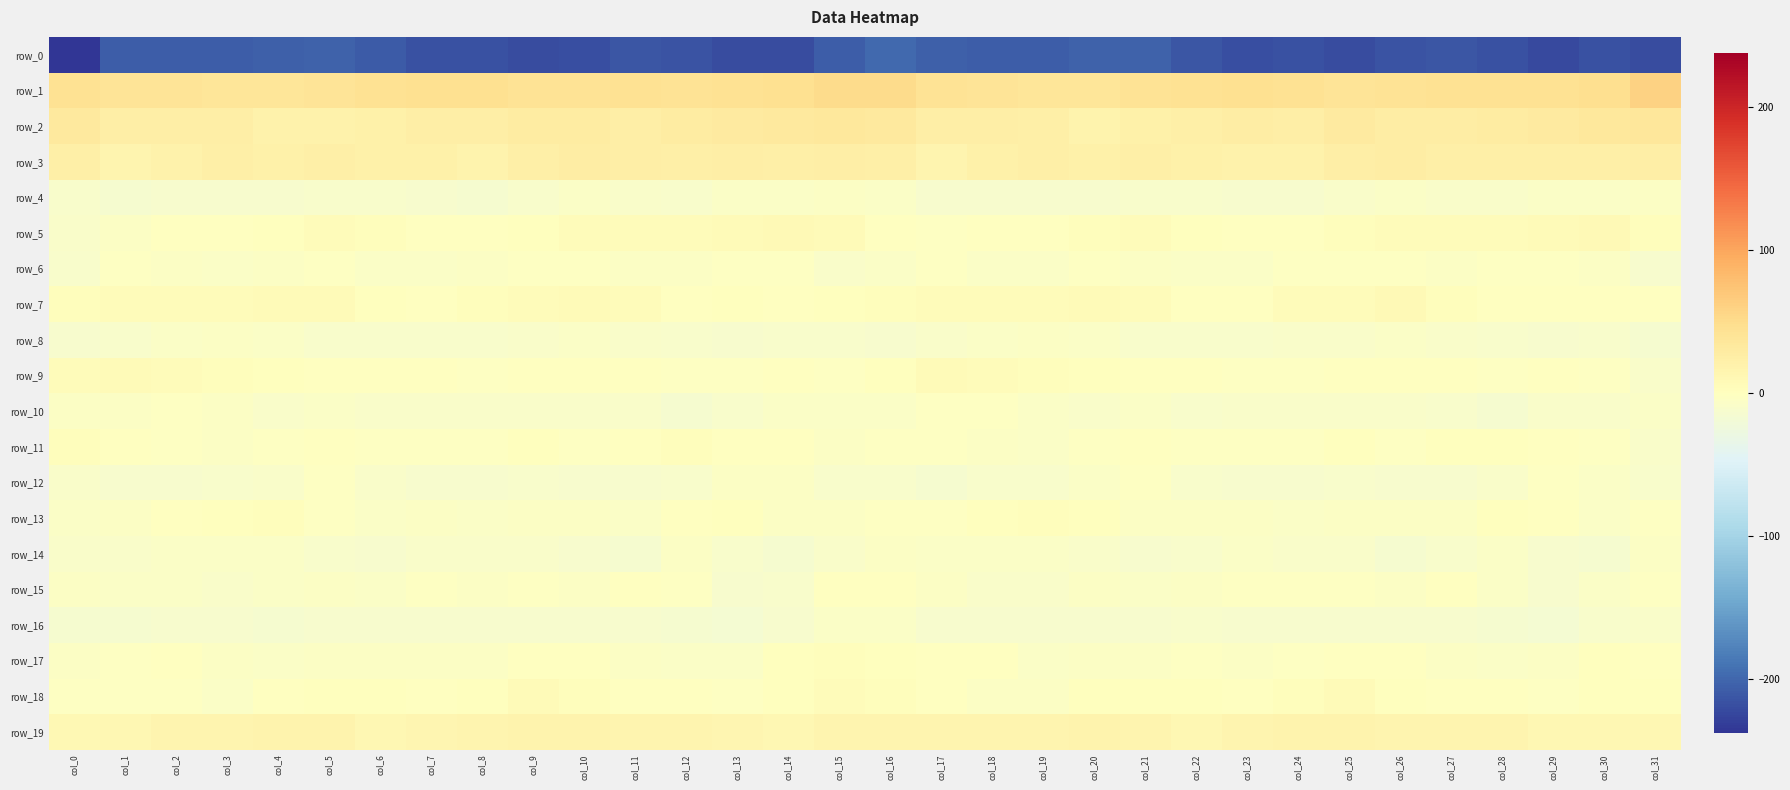

What is the total value across all series at col_1?

-184.3